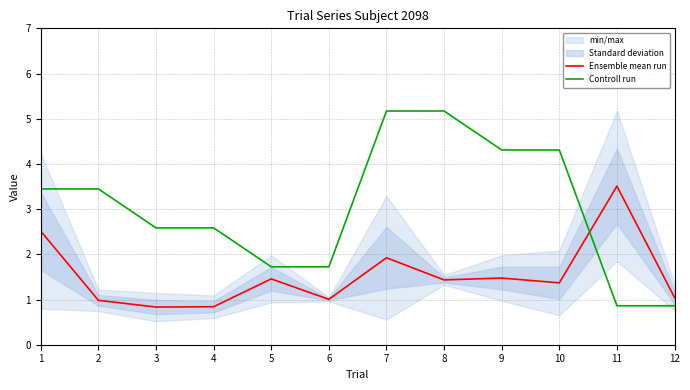

What is the maximum value shown in the chart?

5.2